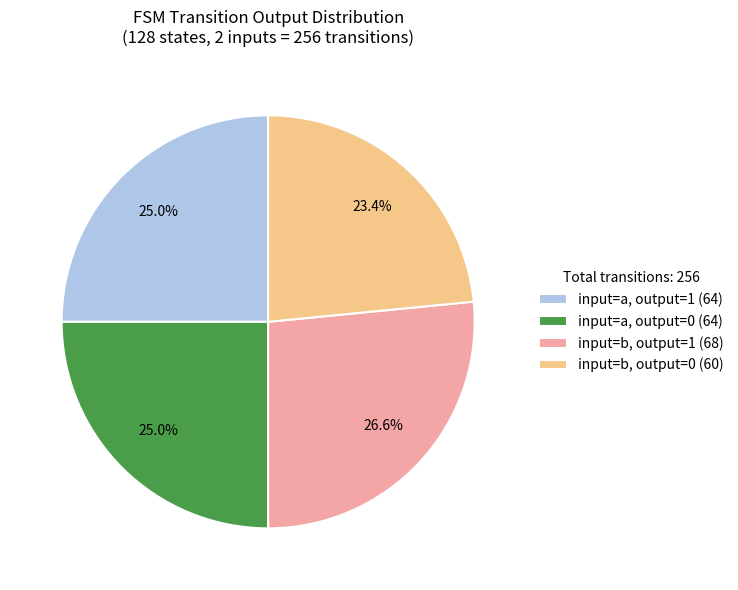

To the nearest percent, what is the average slice percentage?

25%